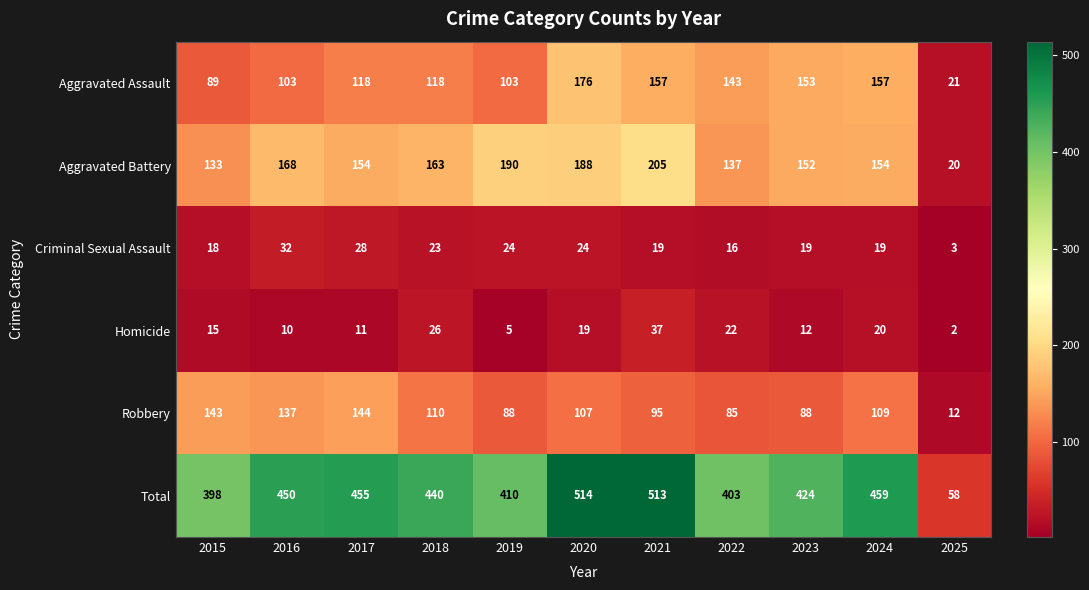

What is the difference between the Aggravated Assault values at 2018 and 2024?

39